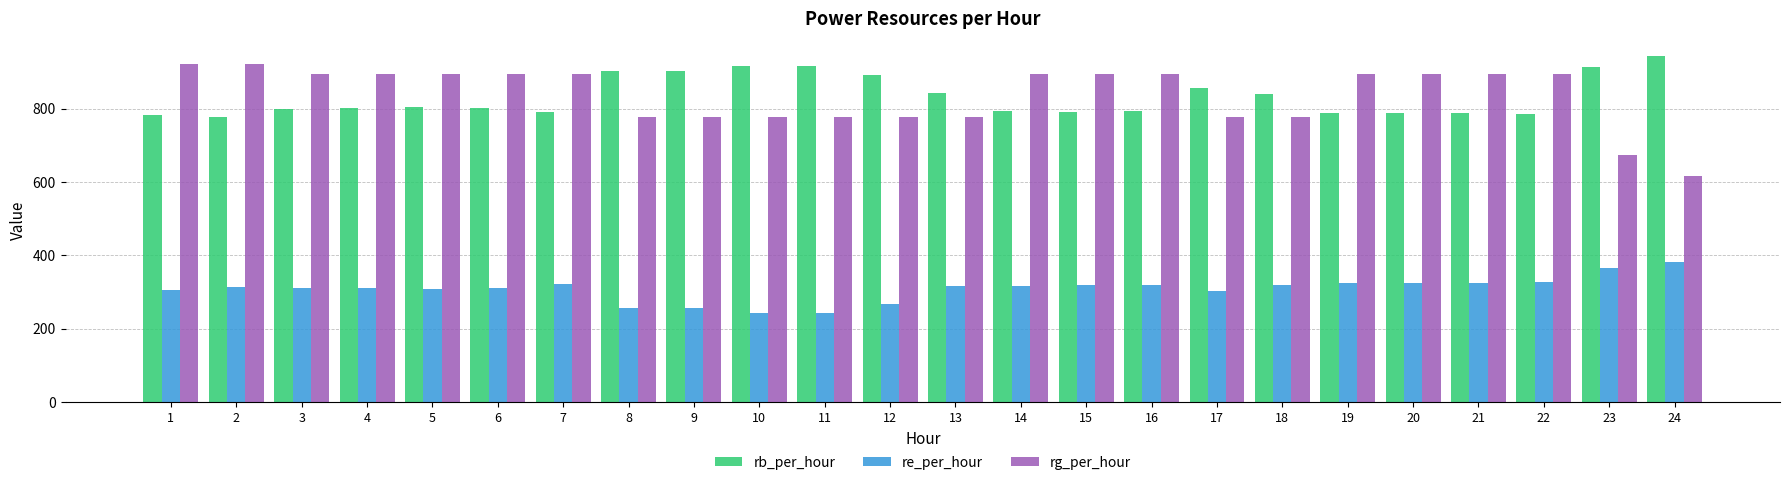

What are all the series names shown in the legend?

rb_per_hour, re_per_hour, rg_per_hour